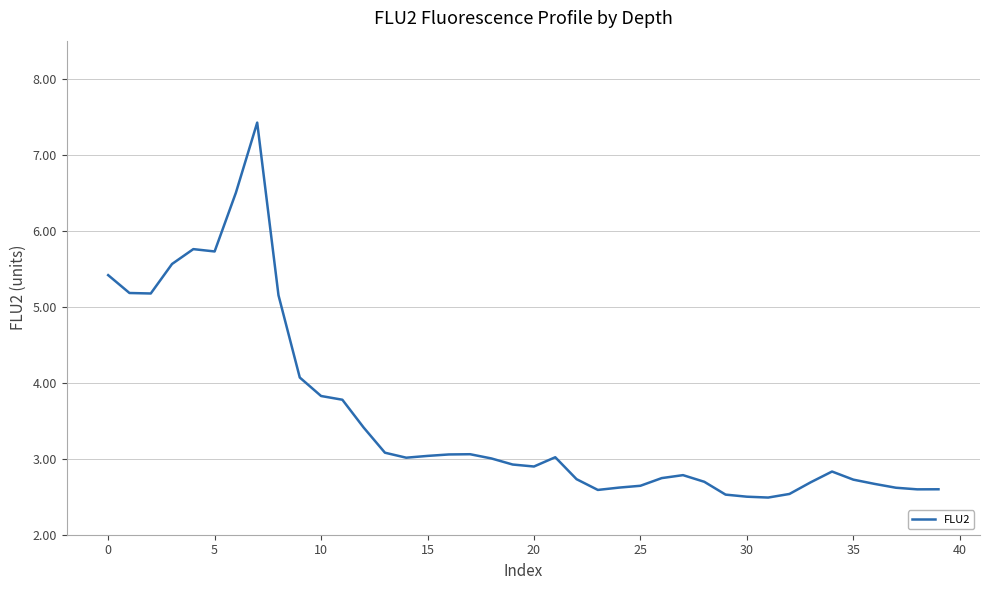

What is the minimum value shown in the chart?

2.5